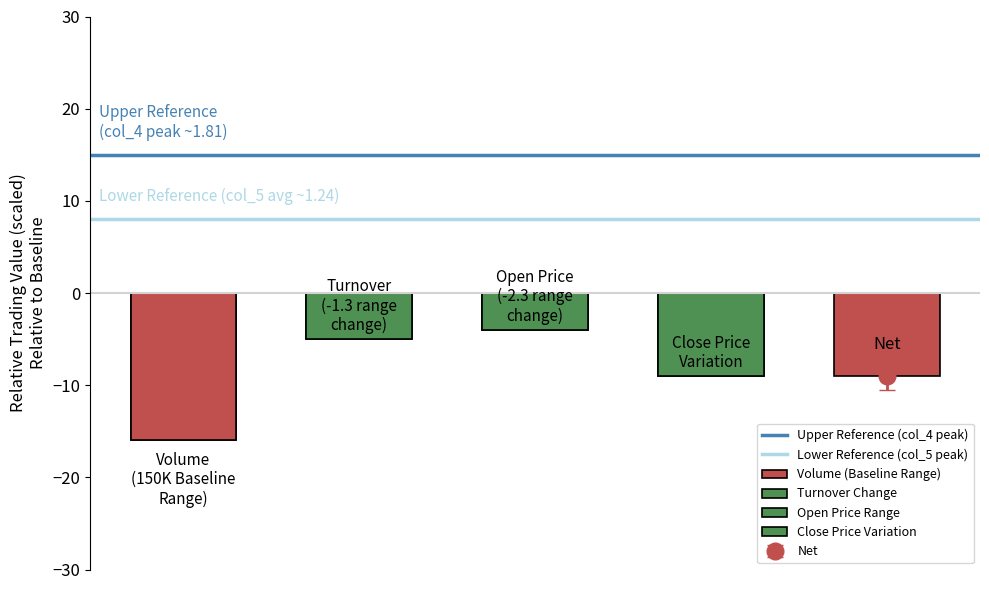

Rank the series at 0 from lowest to highest value.

Lower Reference (col_5 peak), Upper Reference (col_4 peak)